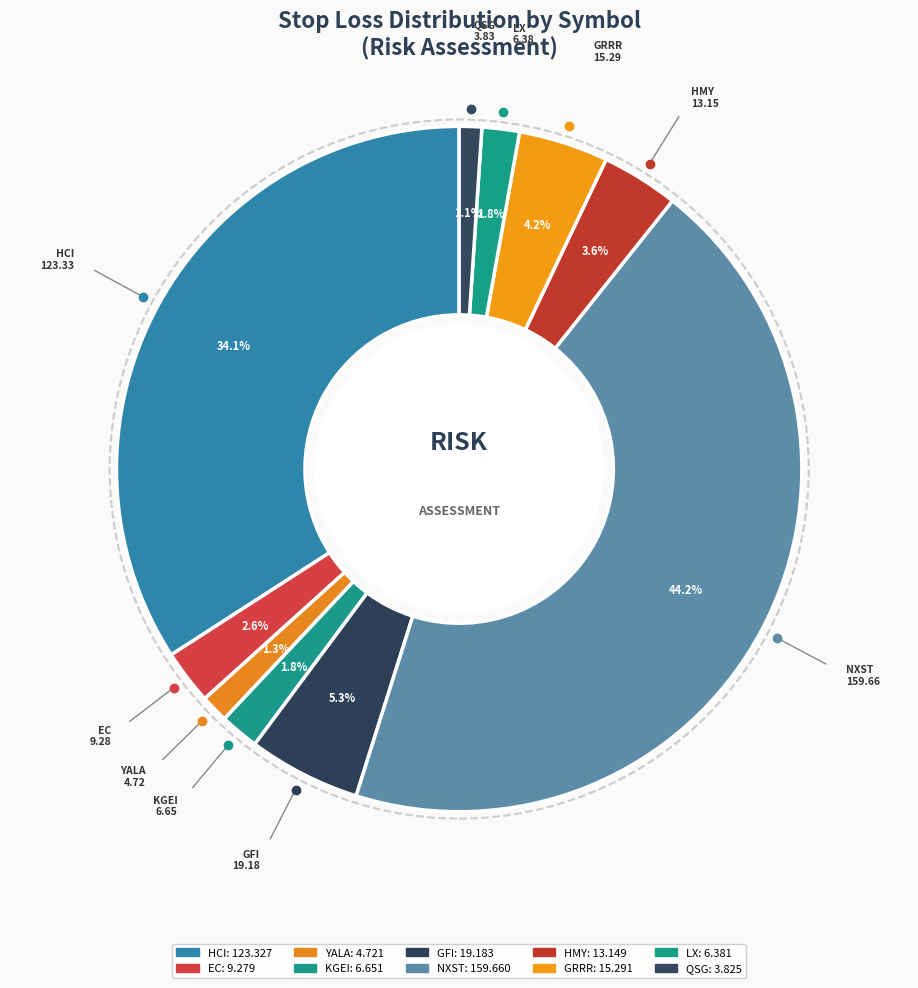

Count the number of slices in the pie.

10